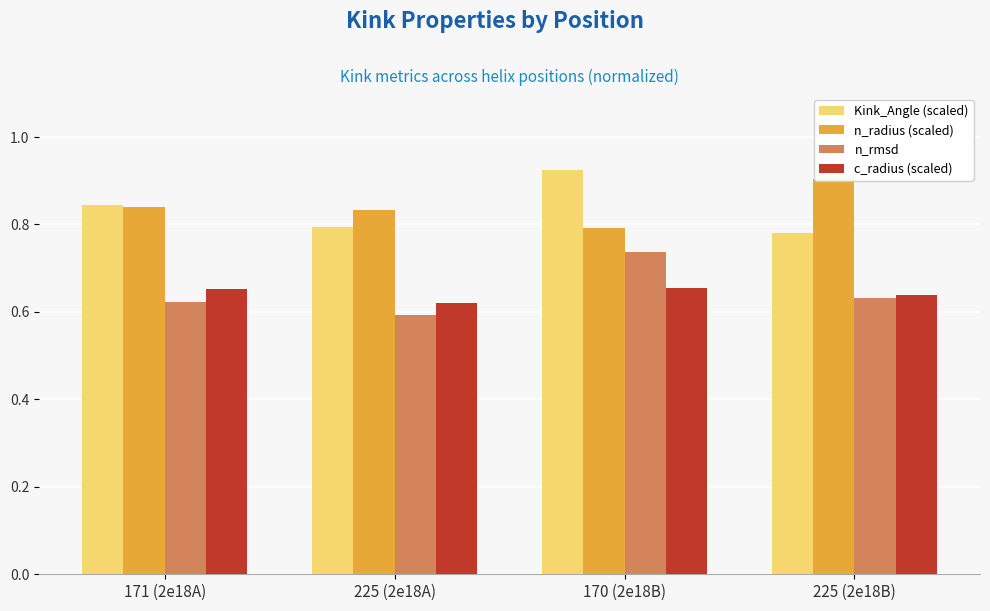

What position from the left is 171 (2e18A)?

1